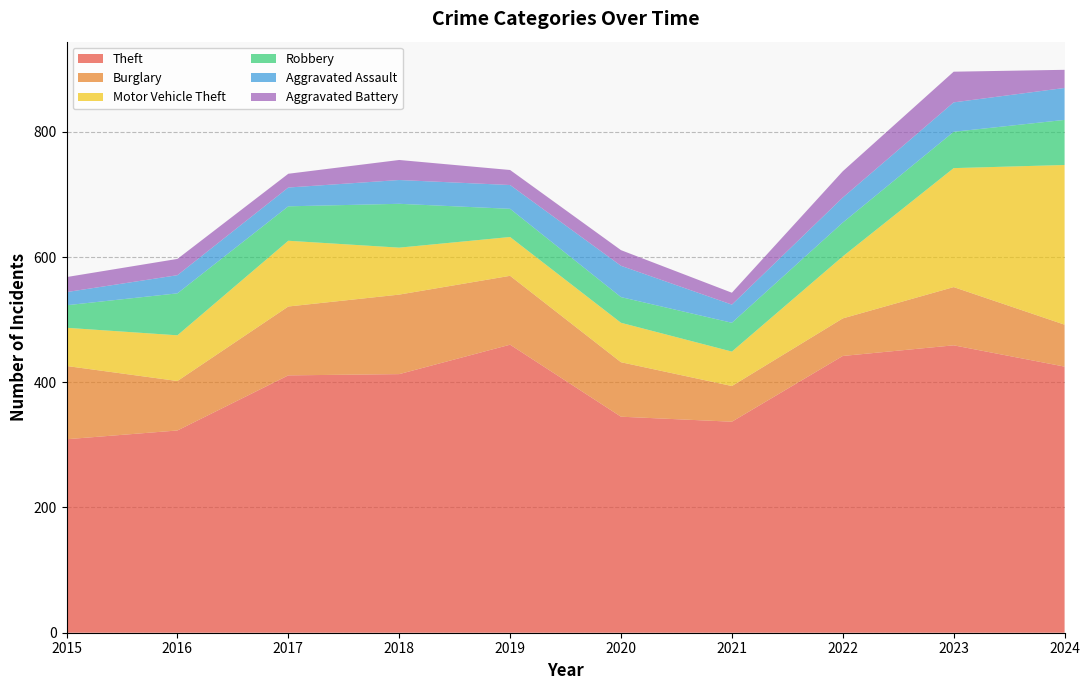

Reading left to right, what are all the values shown in this chart?

Theft: 2015=309	2016=323	2017=411	2018=413	2019=460	2020=345	2021=337	2022=442	2023=459	2024=425
Burglary: 2015=117	2016=79	2017=110	2018=127	2019=110	2020=87	2021=57	2022=60	2023=93	2024=67
Motor Vehicle Theft: 2015=61	2016=73	2017=105	2018=75	2019=62	2020=63	2021=55	2022=99	2023=190	2024=255
Robbery: 2015=36	2016=67	2017=55	2018=70	2019=45	2020=41	2021=46	2022=54	2023=58	2024=72
Aggravated Assault: 2015=21	2016=29	2017=30	2018=38	2019=38	2020=50	2021=29	2022=40	2023=47	2024=51
Aggravated Battery: 2015=24	2016=26	2017=22	2018=32	2019=24	2020=25	2021=19	2022=42	2023=49	2024=29